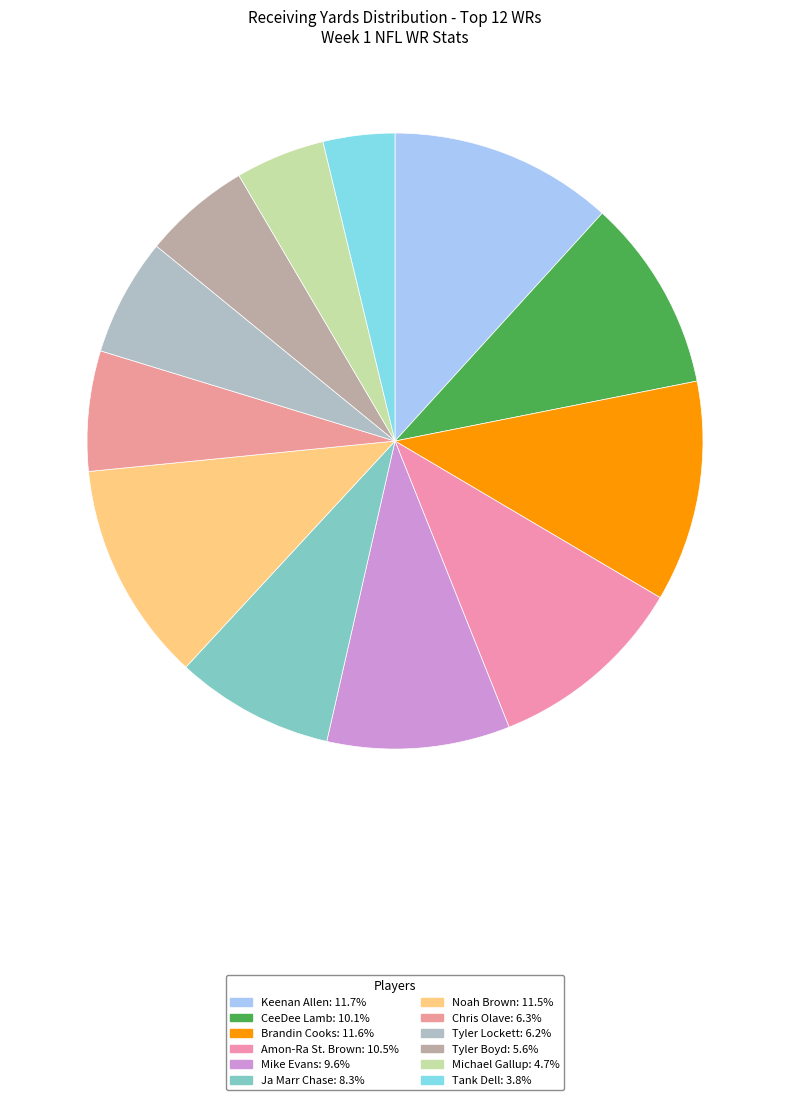

Is there a majority slice in this chart?

No